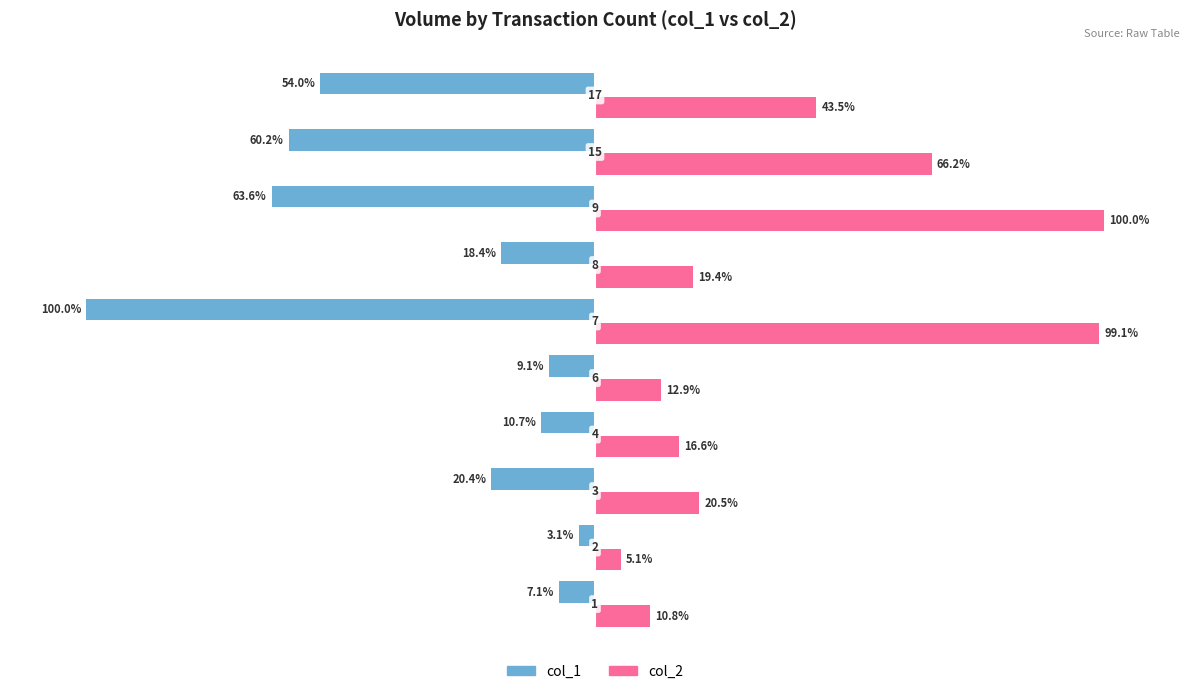

What are all the series names shown in the legend?

col_1, col_2